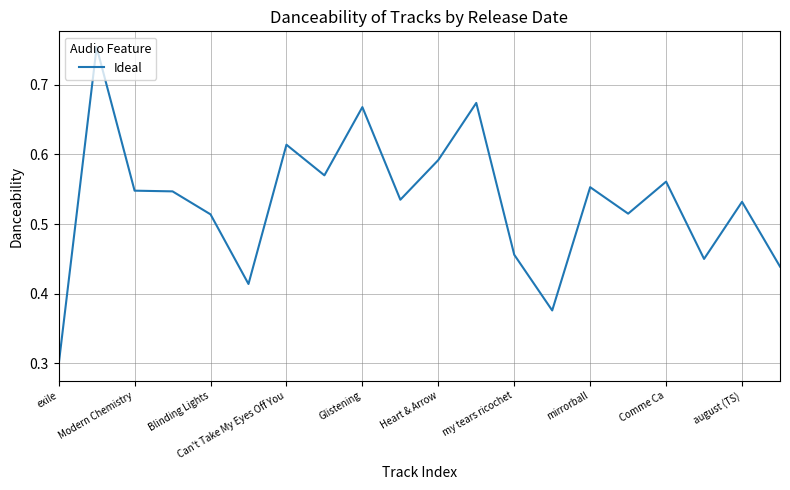

Reading left to right, what are all the values shown in this chart?

0.3	0.8	0.5	0.5	0.5	0.4	0.6	0.6	0.7	0.5	0.6	0.7	0.5	0.4	0.6	0.5	0.6	0.5	0.5	0.4